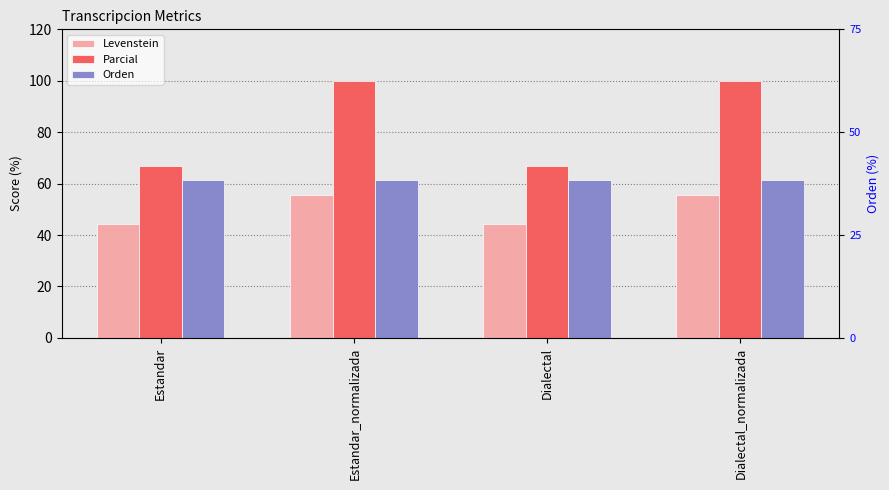

What is the label of the 1st bar from the right?

Dialectal_normalizada